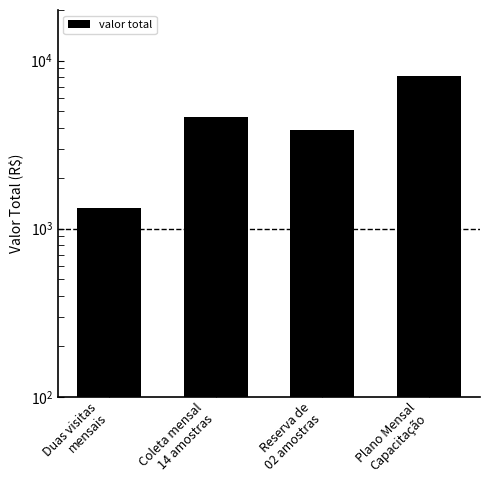

How many bars are there in total?

4